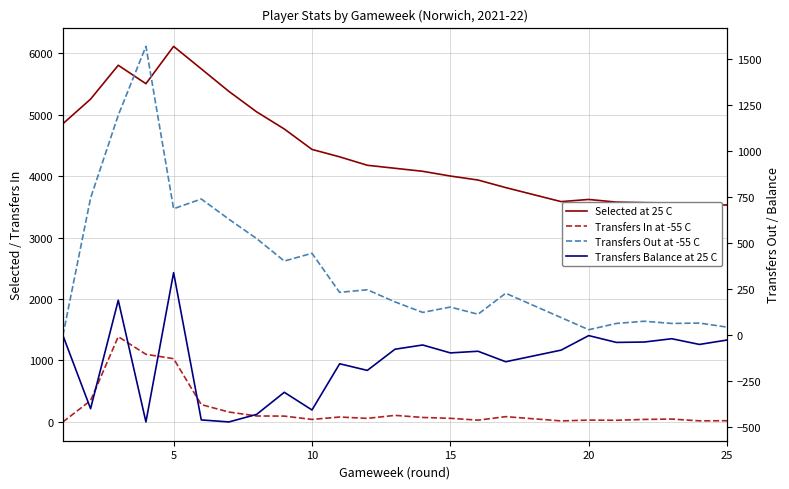

List the series in order of their peak value, highest first.

Selected at 25 C, Transfers Out at -55 C, Transfers In at -55 C, Transfers Balance at 25 C